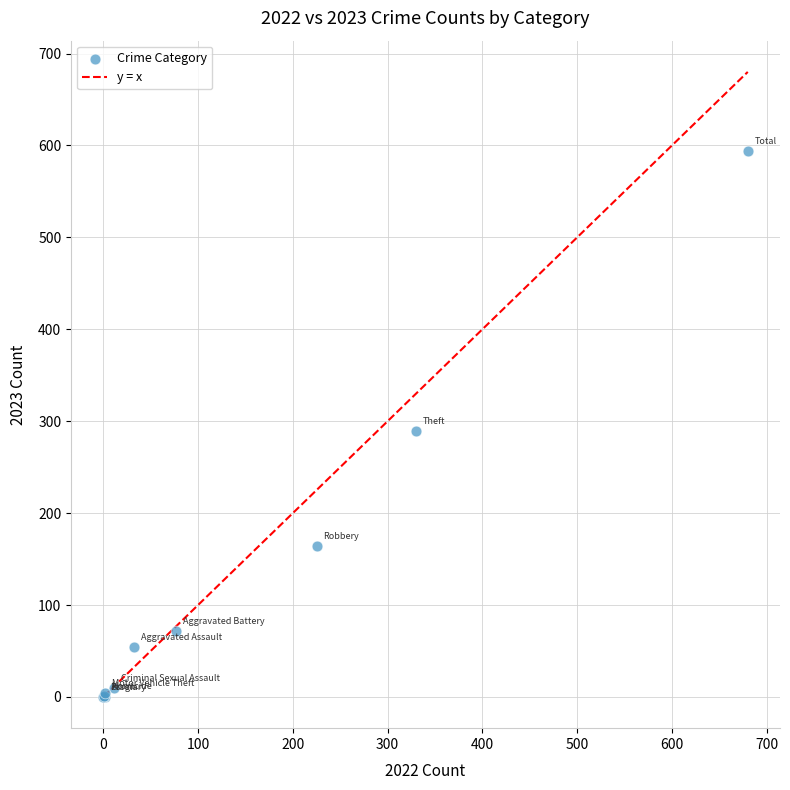

What Y value in the scatter plot is closest to 297?

289